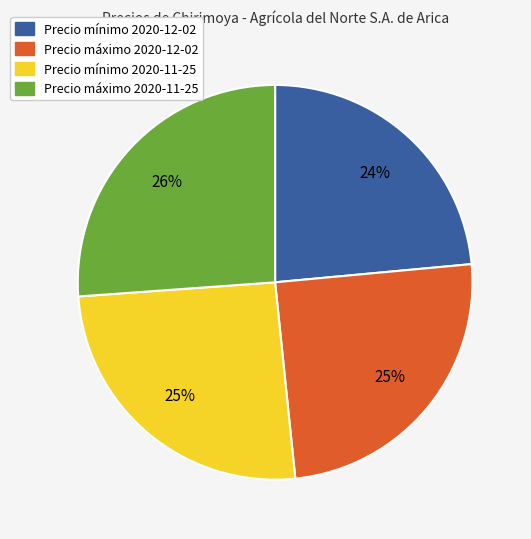

Is there any slice that represents more than half of the pie?

No